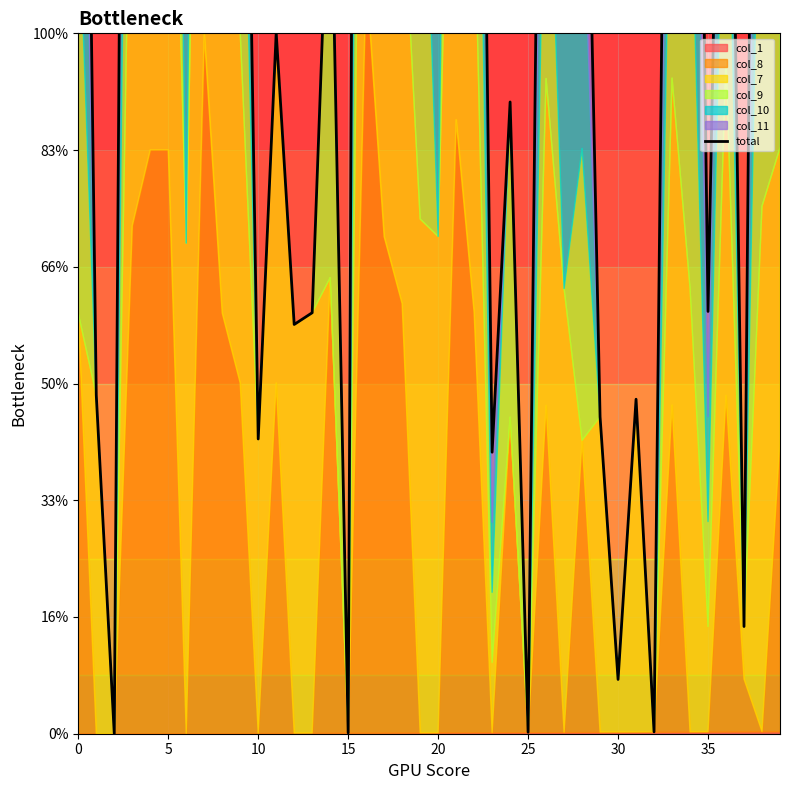

Which has a higher value, 18 or 10?

18